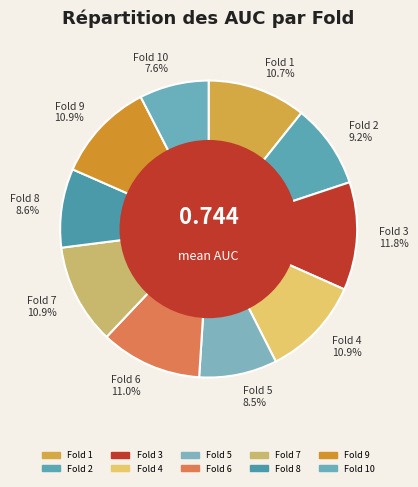

Does Fold 3 11.8% account for over 50% of the chart?

No